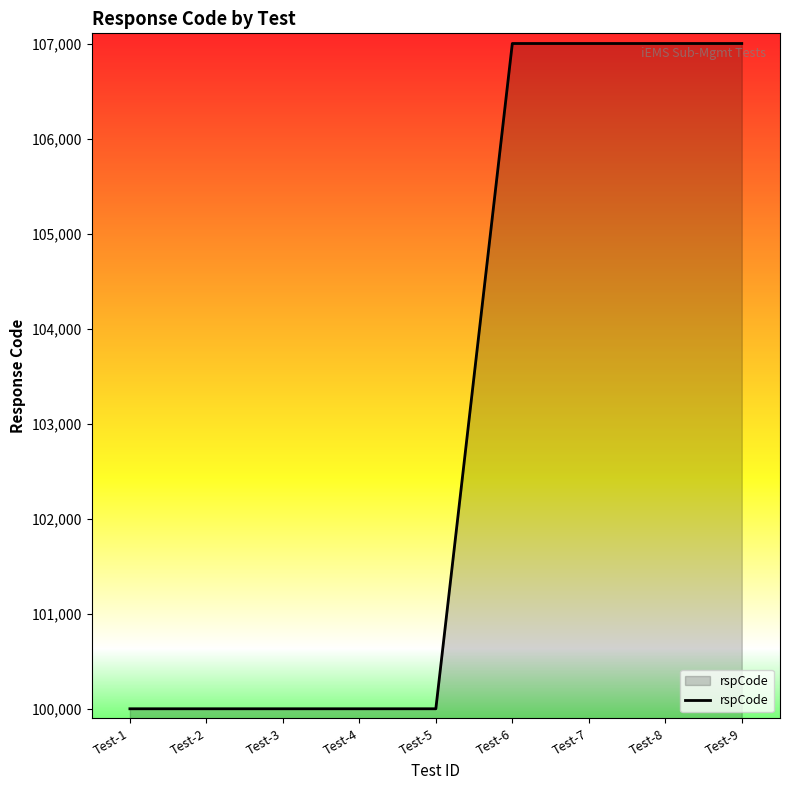

What is the minimum value shown in the chart?

100000